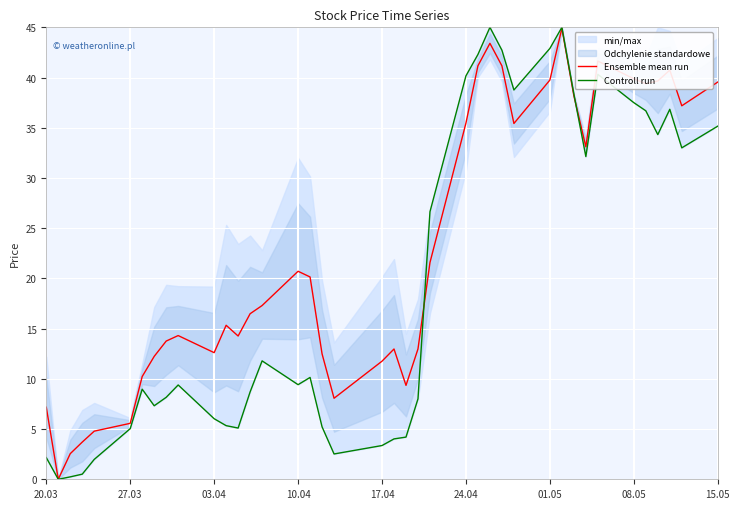

After their last crossing, which series has the higher values: Controll run or Ensemble mean run?

Ensemble mean run